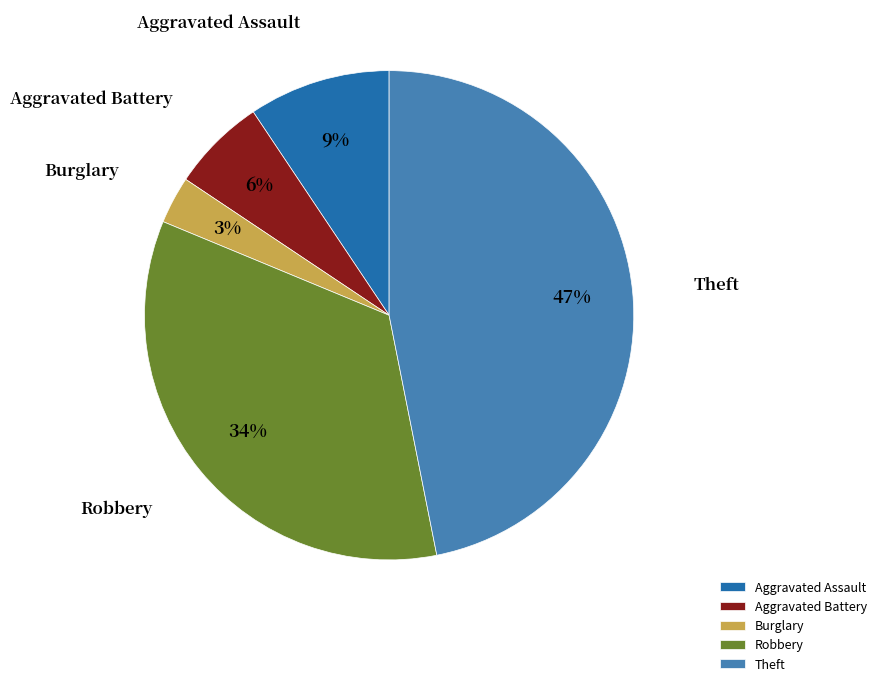

To the nearest percent, what is the average slice percentage?

20%